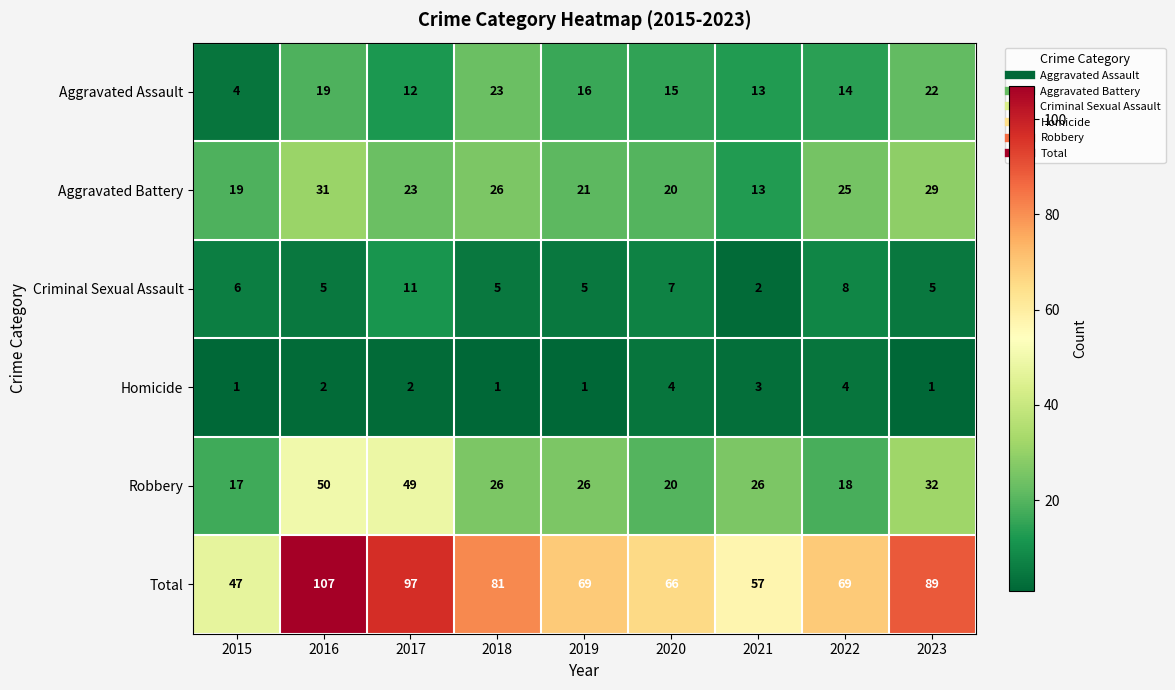

At which label does Robbery reach its peak?

2016